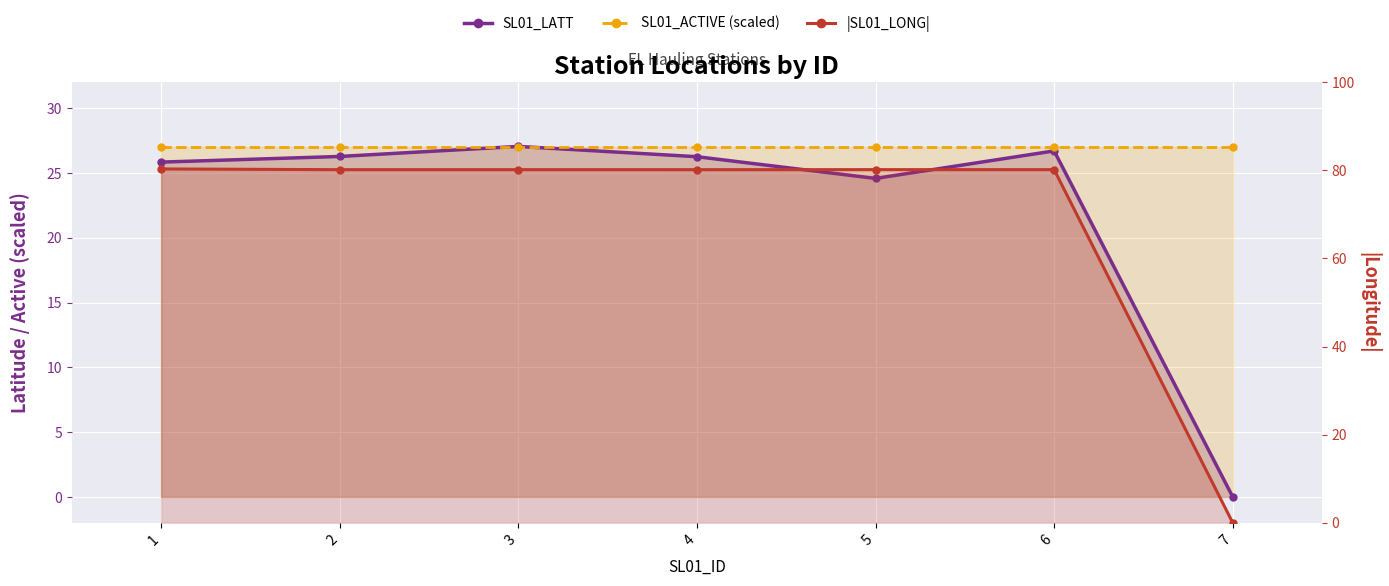

Reading left to right, list all the values displayed in this chart.

SL01_LATT: 25.8	26.3	27.0	26.3	24.6	26.7	0.0
SL01_ACTIVE (scaled): 27.0	27.0	27.0	27.0	27.0	27.0	27.0
|SL01_LONG|: 80.3	80.1	80.2	80.1	80.2	80.2	0.0